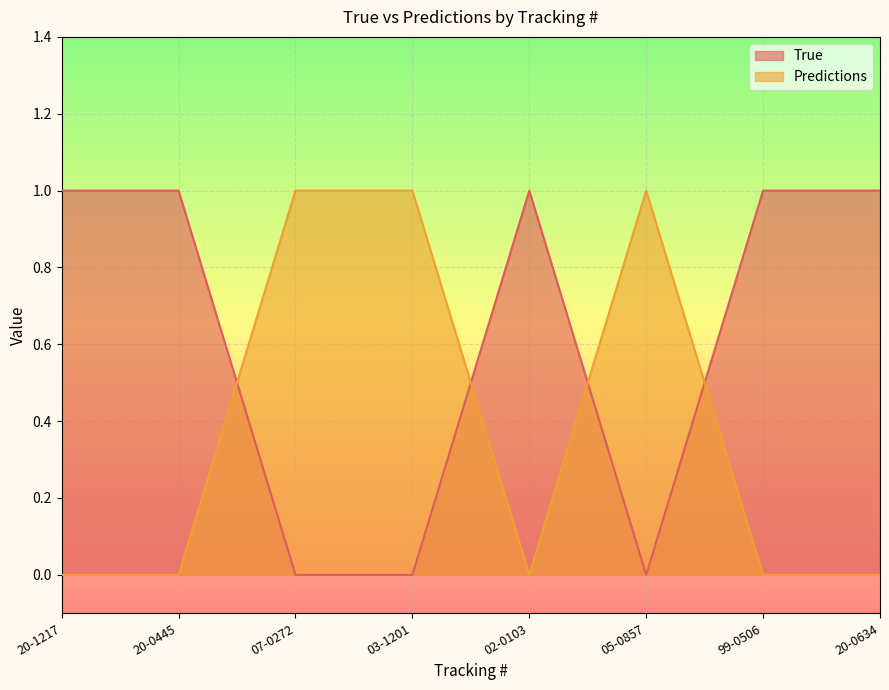

How many data points in Predictions are above 0?

3